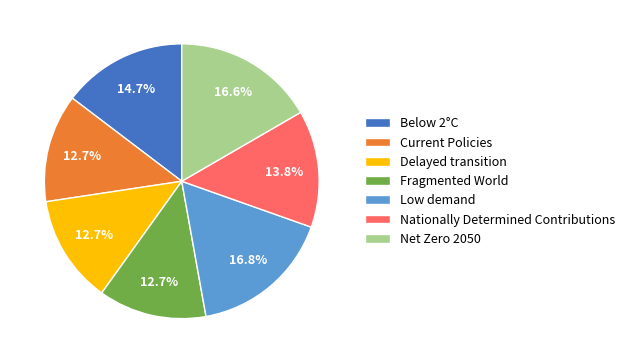

What percentage is the Current Policies slice, to the nearest percent?

13%